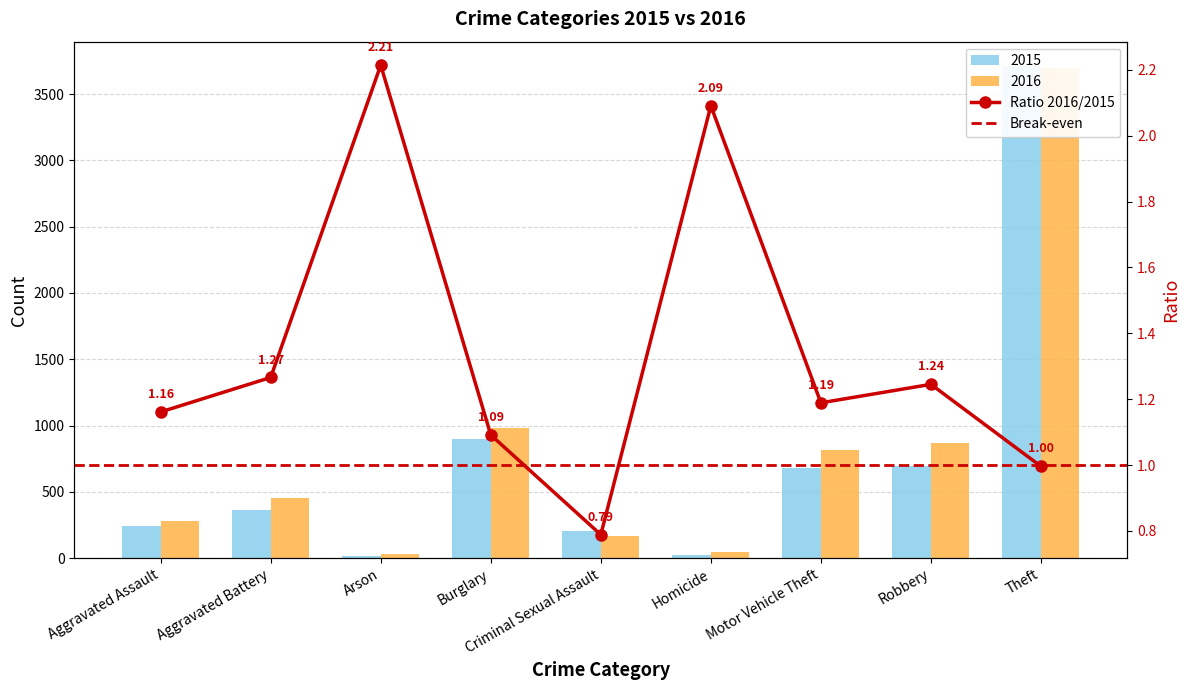

How many values in the 2016 series are below 457?

4